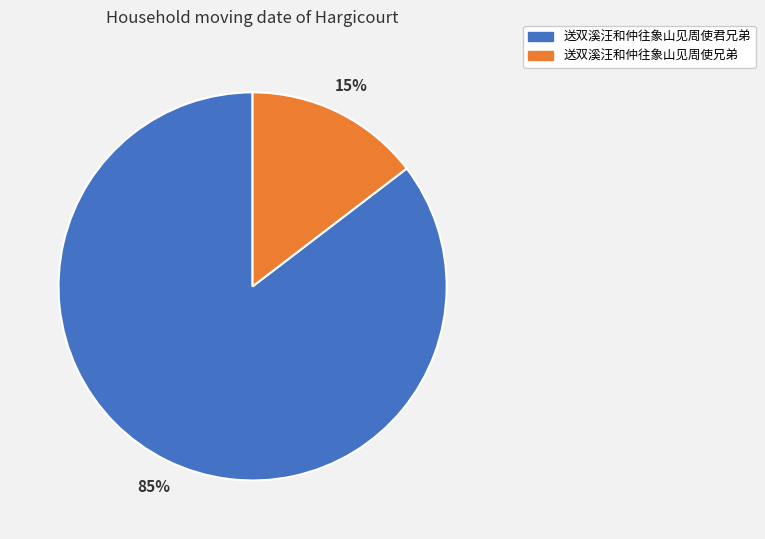

Approximately how many times larger is the value at 送双溪汪和仲往象山见周使兄弟 compared to 送双溪汪和仲往象山见周使君兄弟?

0.2